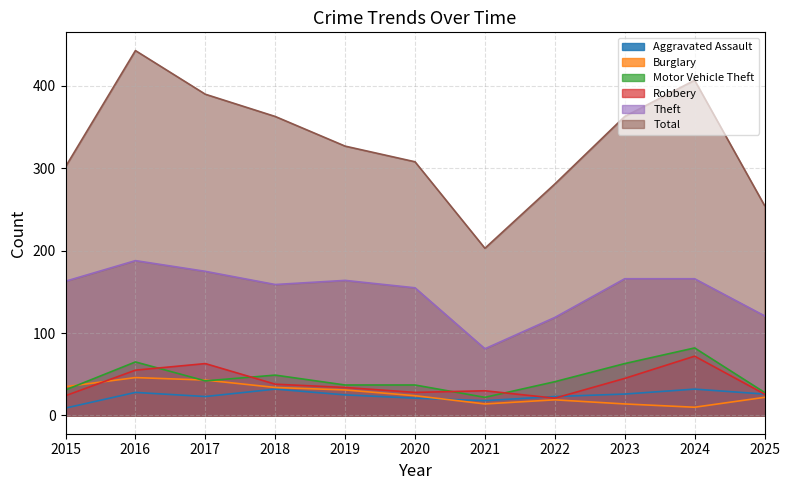

What is the value of the Burglary point at the 5th from the left?

31